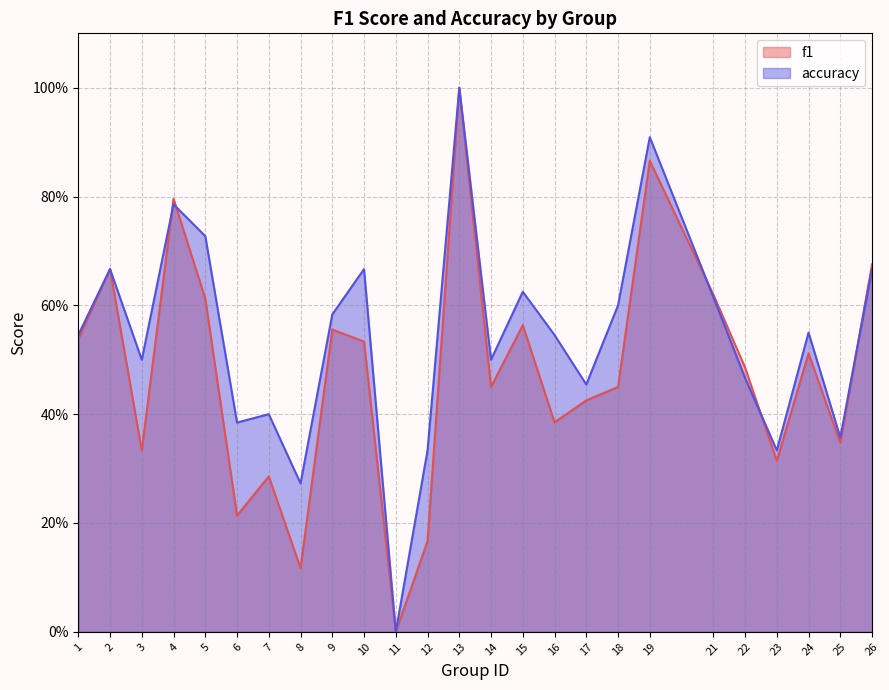

Where is f1 nearest to the value 0?

11